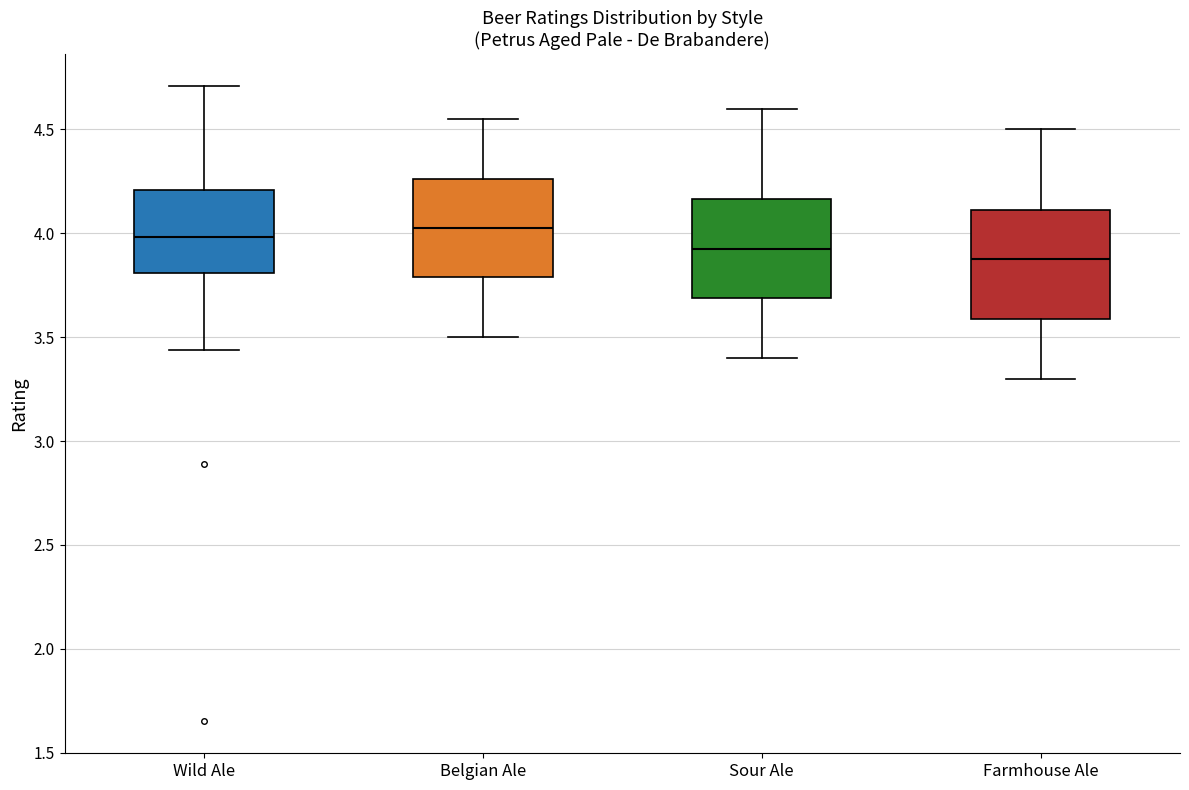

Reading left to right, transcribe this box plot: for each box, give where its median line is, the range the box spans, and where its two whiskers end, as read against the y-axis. The values are not printed on the chart, so give them approximately, as read against the axis.

Wild Ale: median 4.00, box 3.80 to 4.20, whiskers 3.45 to 4.70
Belgian Ale: median 4.05, box 3.80 to 4.25, whiskers 3.50 to 4.55
Sour Ale: median 3.95, box 3.70 to 4.15, whiskers 3.40 to 4.60
Farmhouse Ale: median 3.90, box 3.60 to 4.10, whiskers 3.30 to 4.50